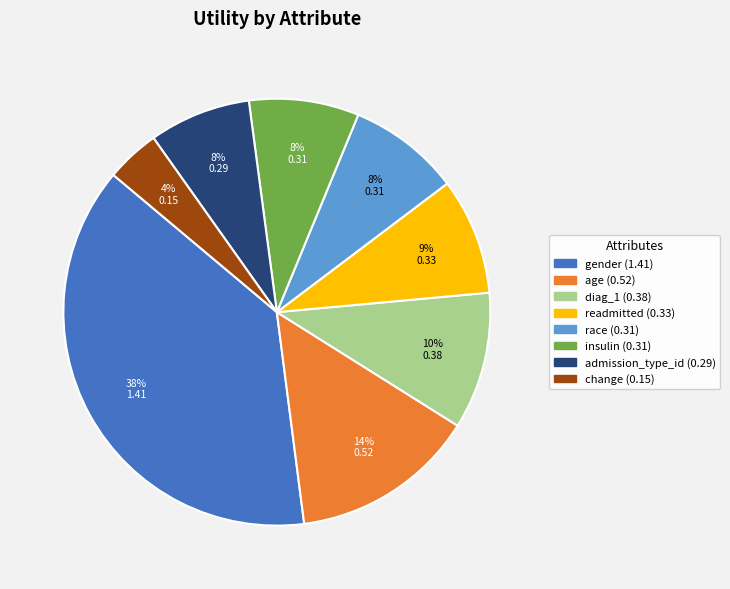

Do change and admission_type_id together represent more than half of the pie?

No